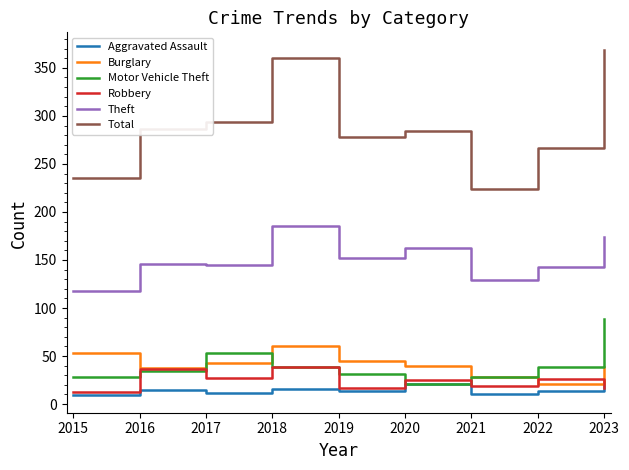

How many interior local peaks does the Total series have?

2